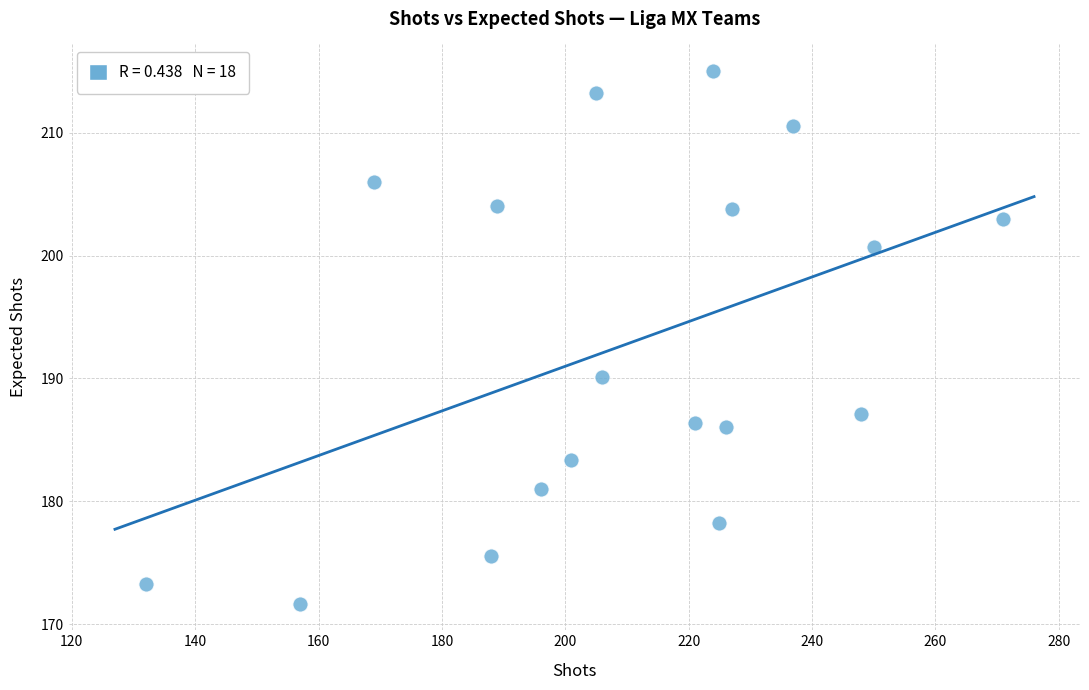

What Y value in the scatter plot is closest to 193?

190.1